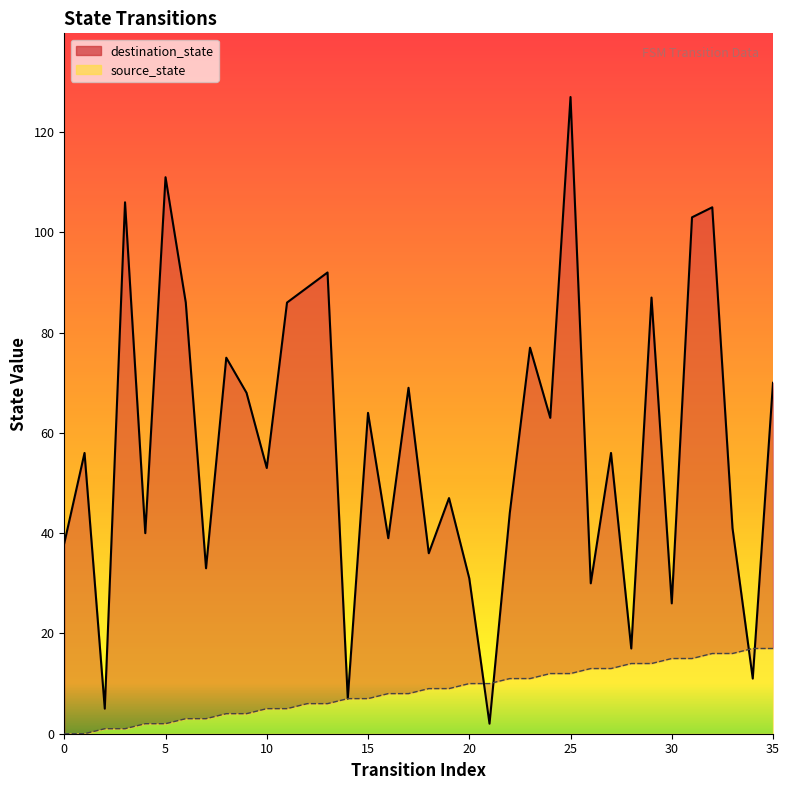

Does the chart have visible grid lines?

No